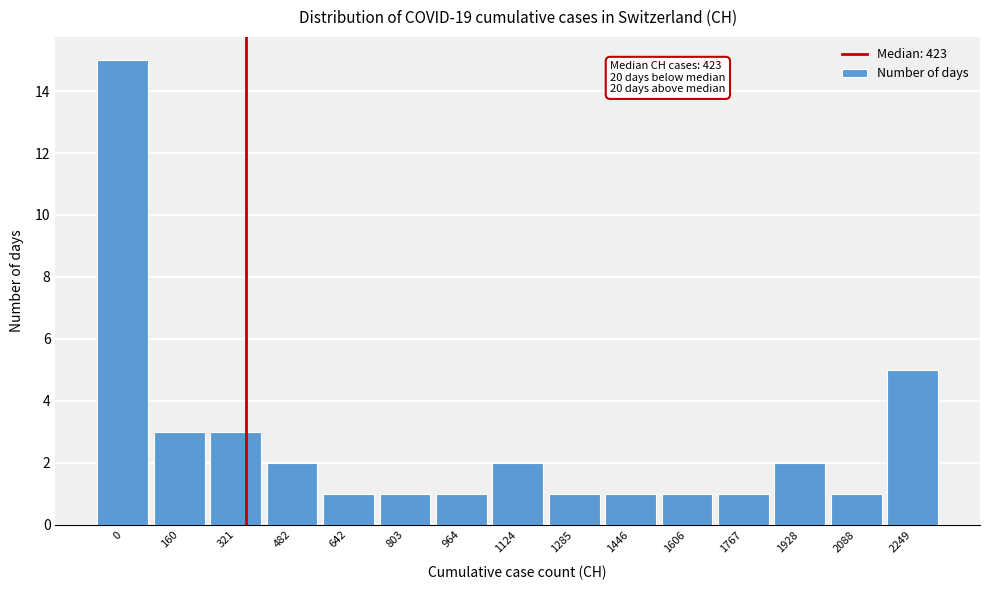

Reading right to left, list all the values displayed in this chart.

5	1	2	1	1	1	1	2	1	1	1	2	3	3	15